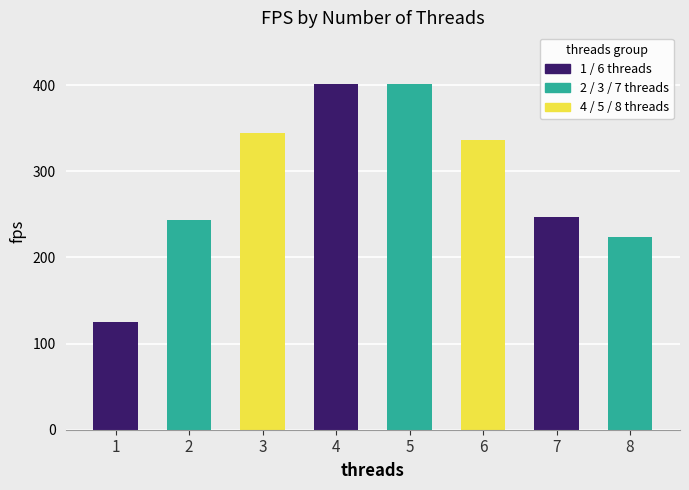

What is the value of the 8th bar from the left?

223.2